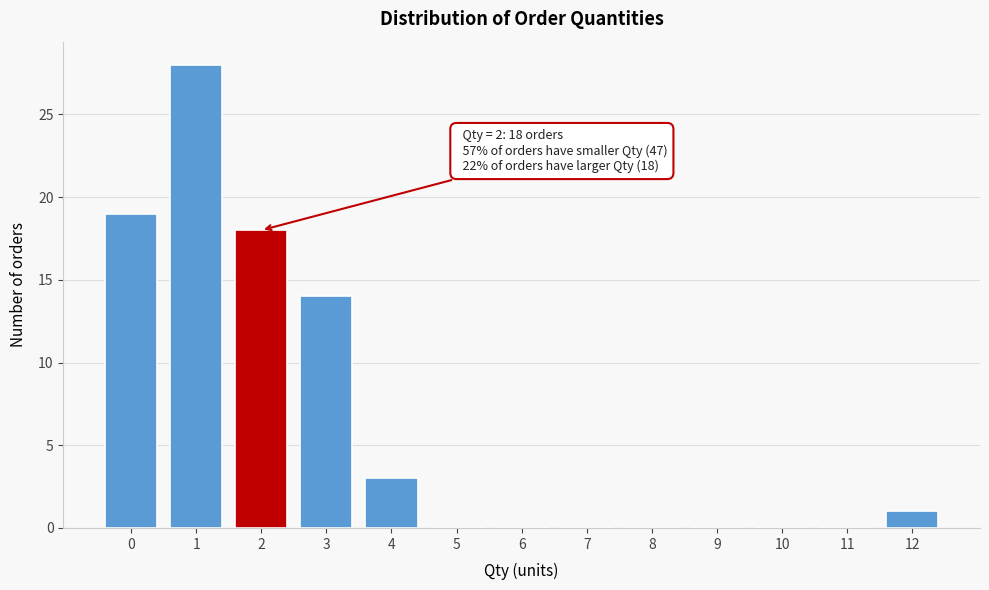

Reading left to right, what are all the values shown in this chart?

0=19	1=28	2=18	3=14	4=3	5=0	6=0	7=0	8=0	9=0	10=0	11=0	12=1